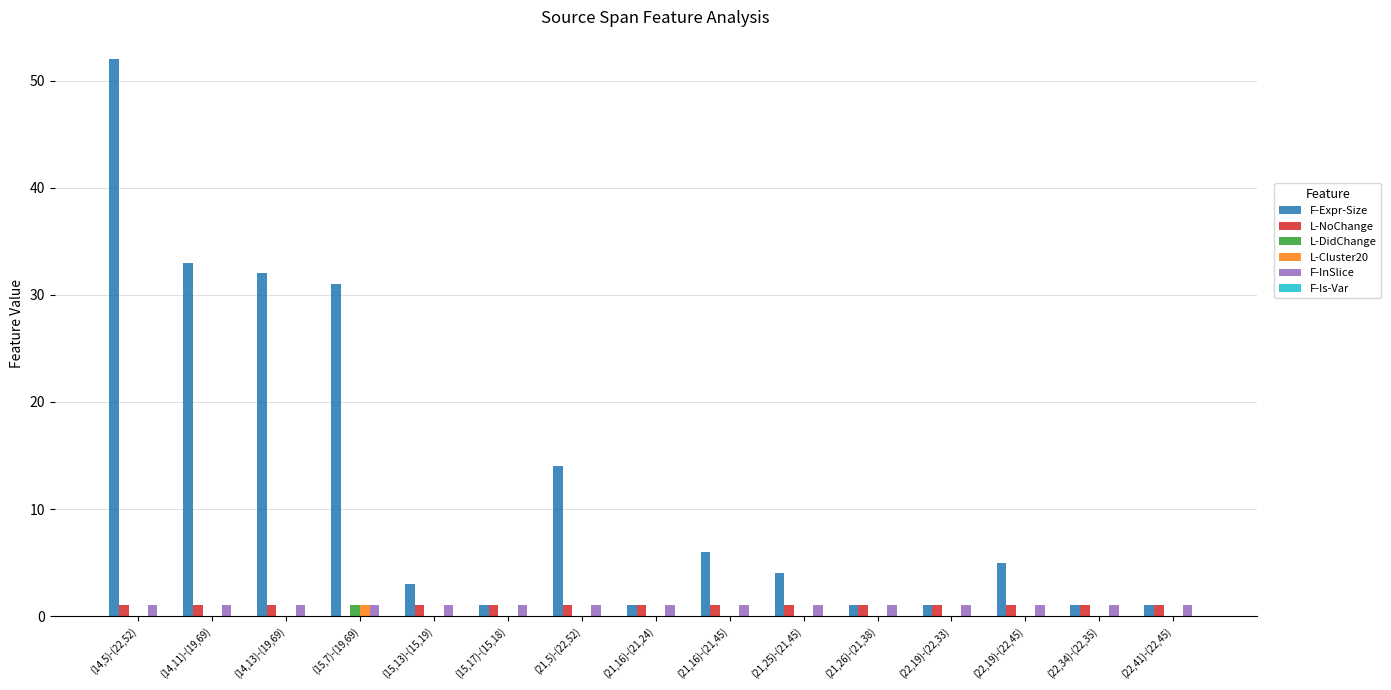

What is the approximate value of F-Expr-Size at (21,25)-(21,45)?

4